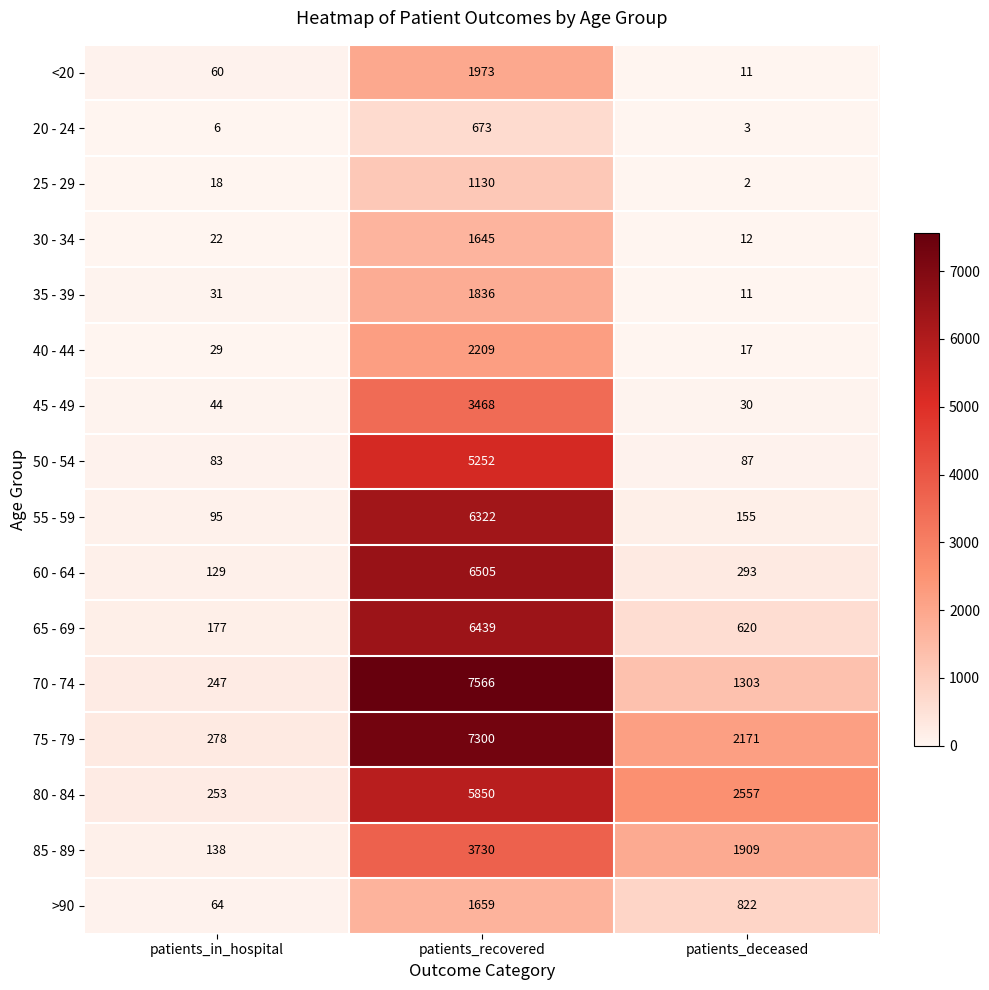

What is the difference between the maximum and minimum values in the 20 - 24 series?

670